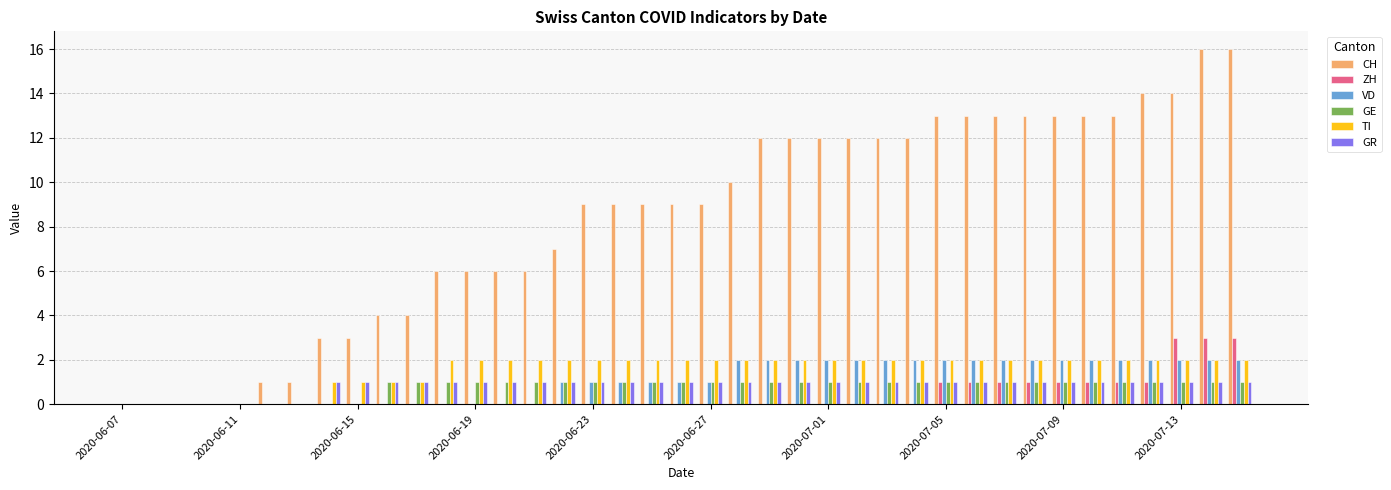

What is the greatest value displayed?

16